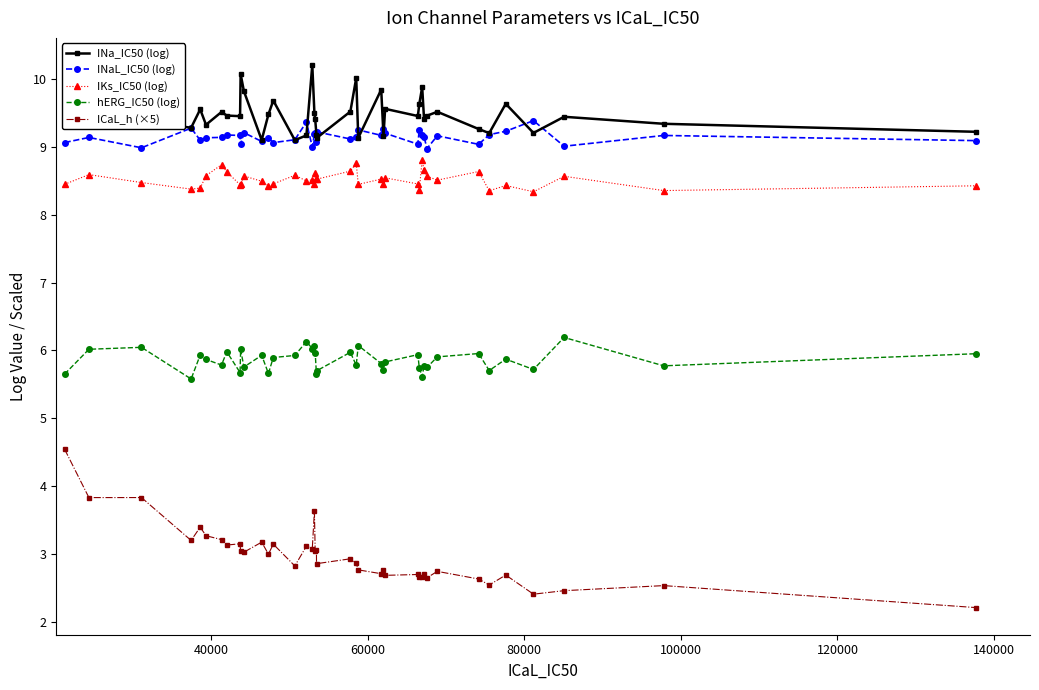

What are all the series names shown in the legend?

INa_IC50 (log), INaL_IC50 (log), IKs_IC50 (log), hERG_IC50 (log), ICaL_h (×5)